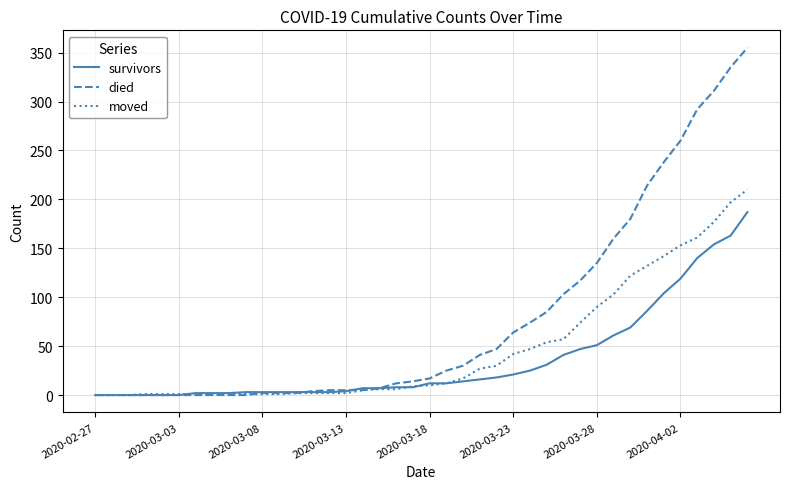

What is the maximum value shown in the chart?

355